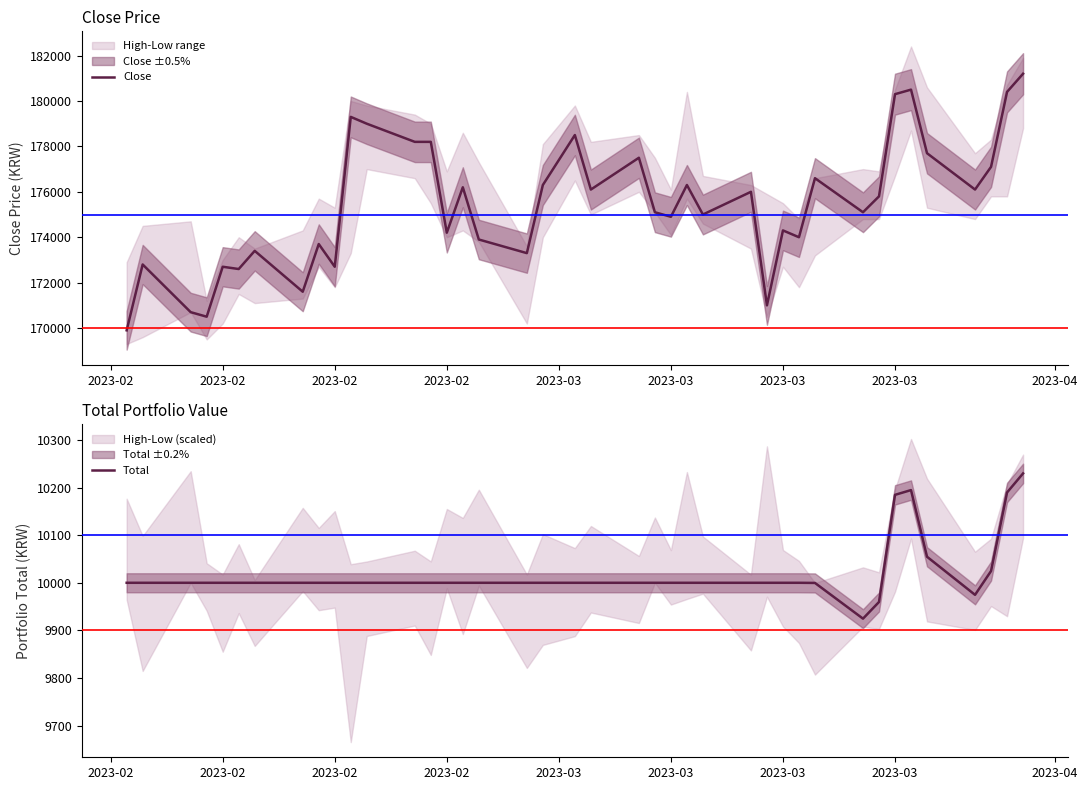

Is it true that Total equals 16550.3 at 15?

False